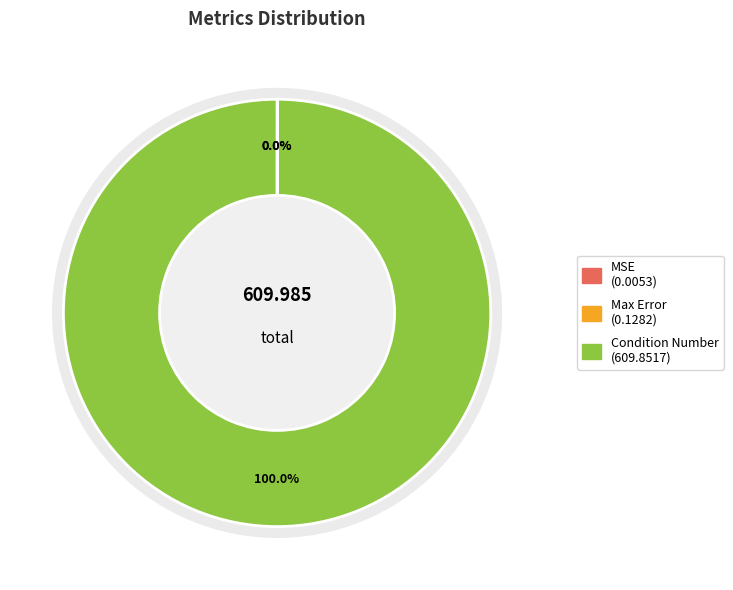

Rank the categories by value from lowest to highest.

MSE, Max Error, Condition Number